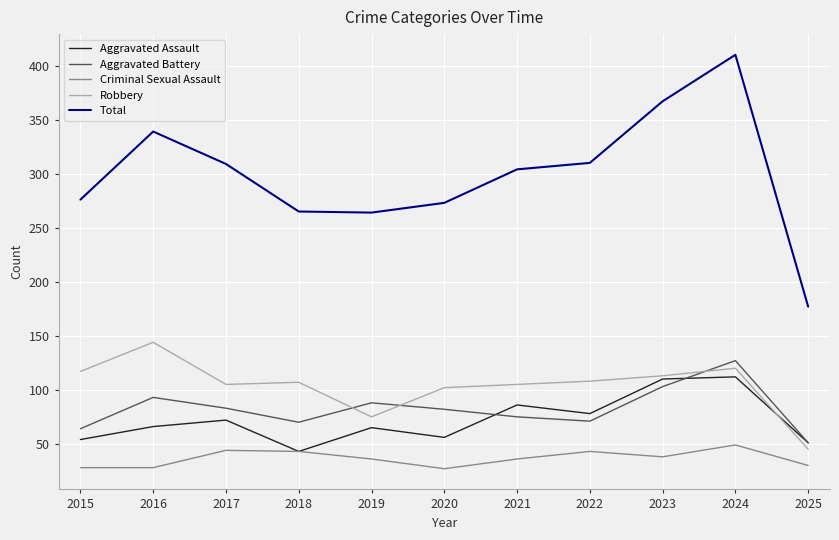

True or false: Total and Aggravated Assault cross at least once.

False